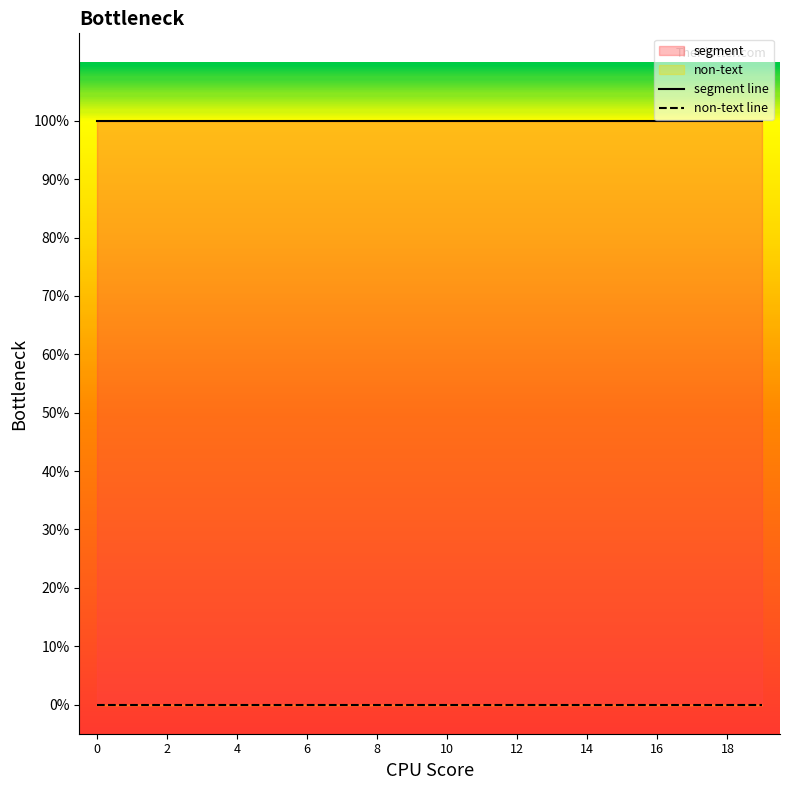

True or false: non-text line has more than 2 interior local peaks.

False